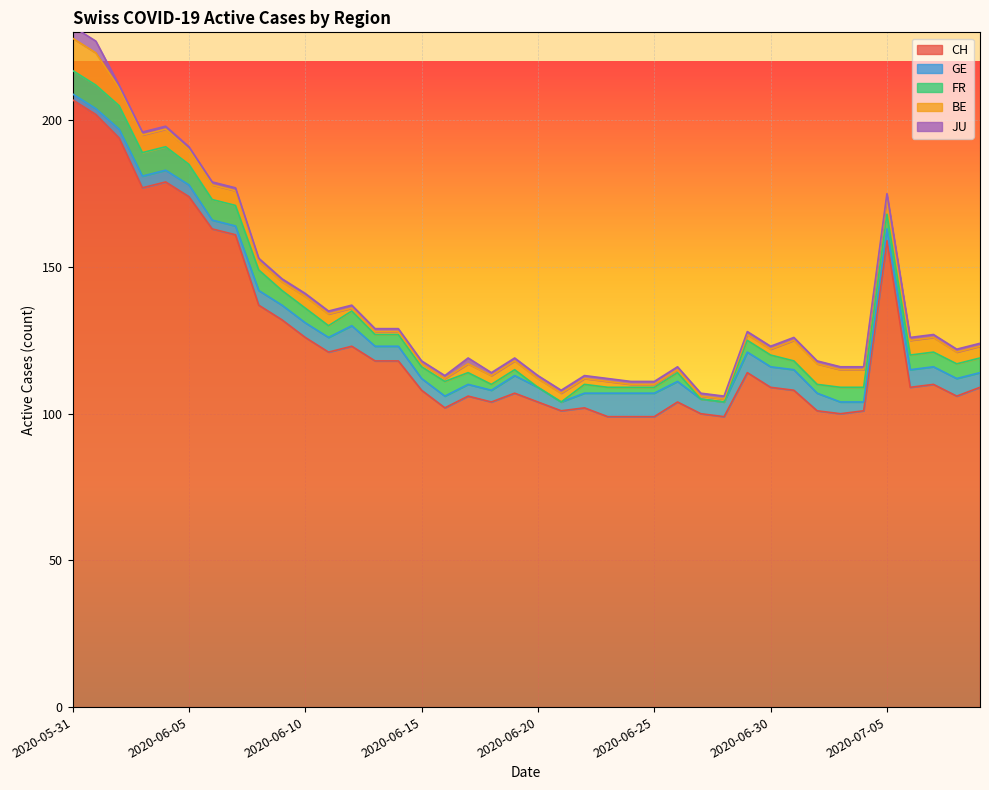

How many intersections are there between BE and GE?

2